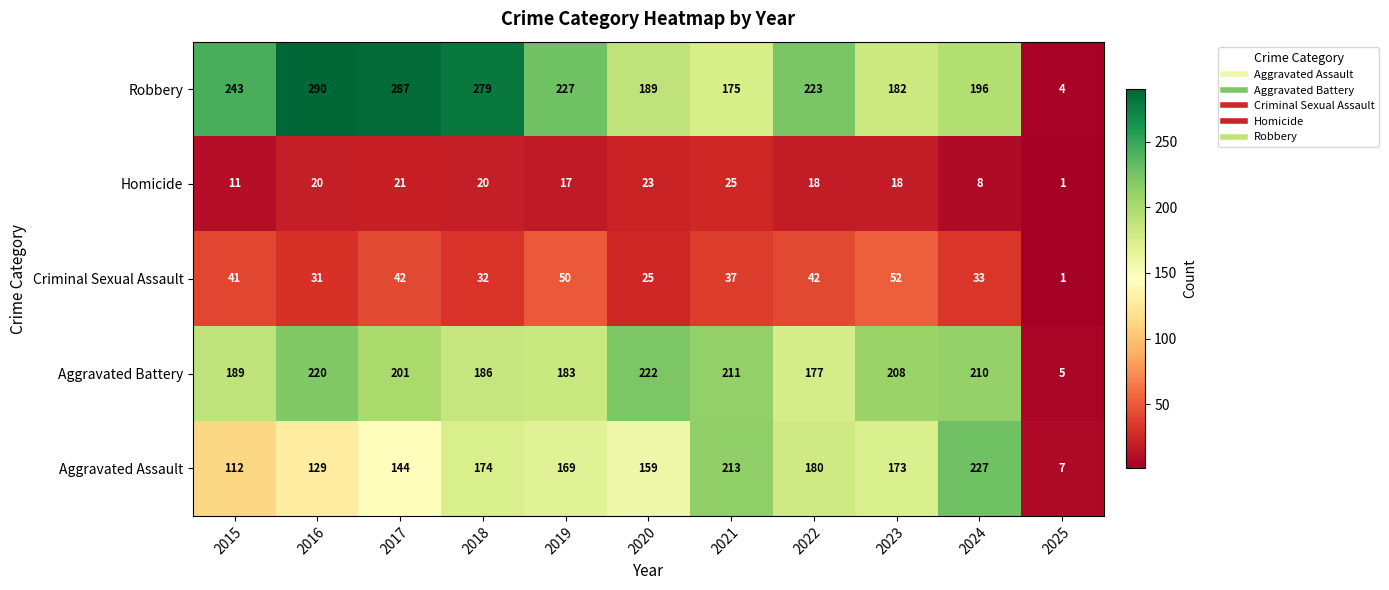

At which category does the chart reach its minimum across all series?

2025